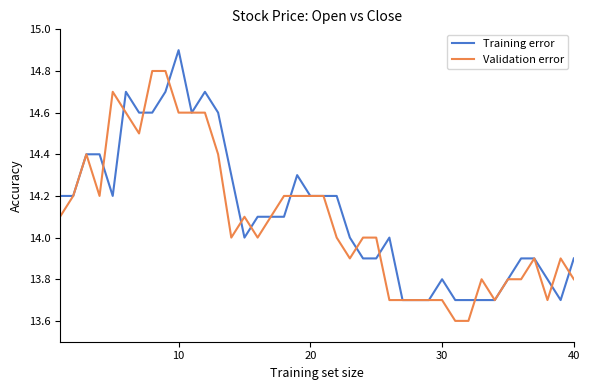

What is the highest value of the Training error series?

14.9